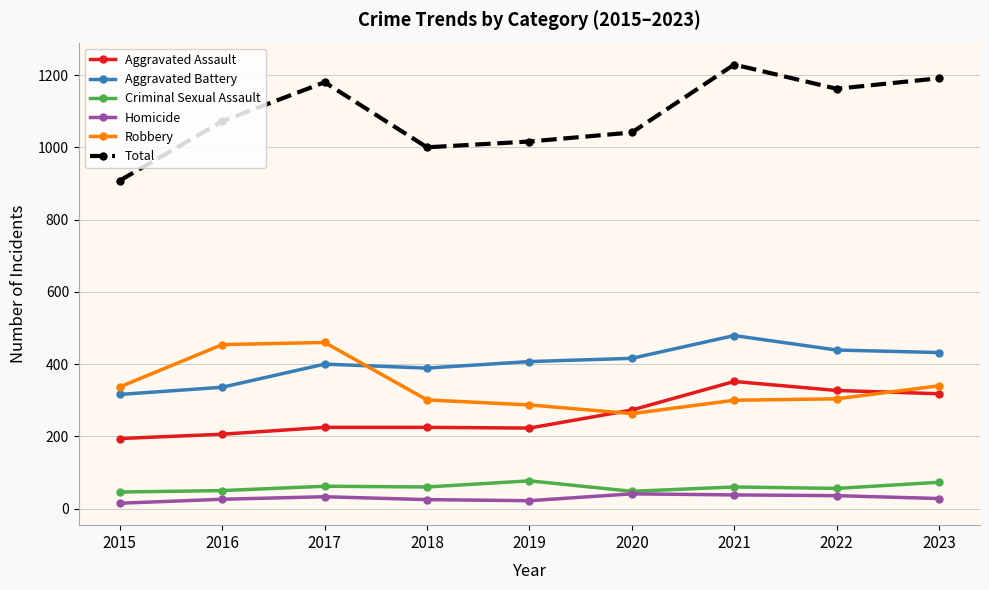

True or false: Aggravated Assault and Homicide cross at least once.

False